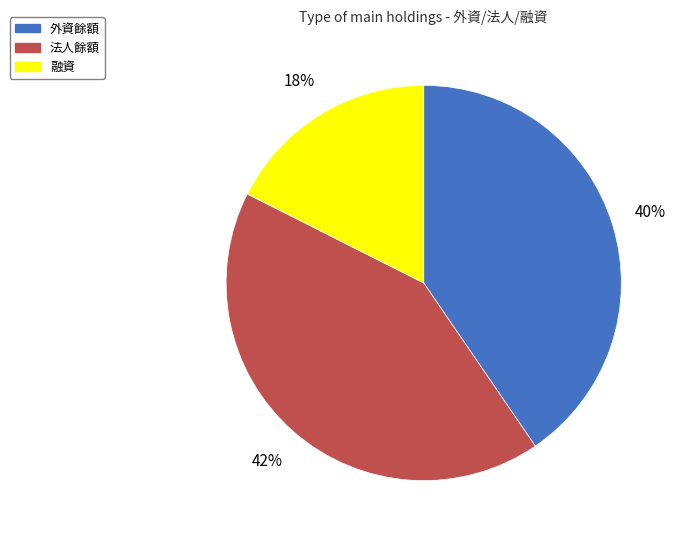

To the nearest percent, what is the average slice percentage?

33%